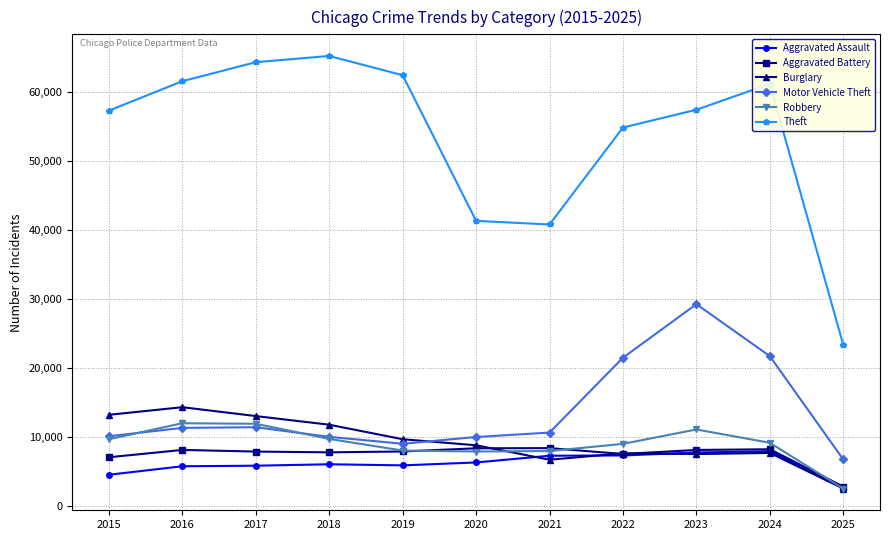

Is the value of Aggravated Battery at 2017 greater than the value of Motor Vehicle Theft at 2015?

No